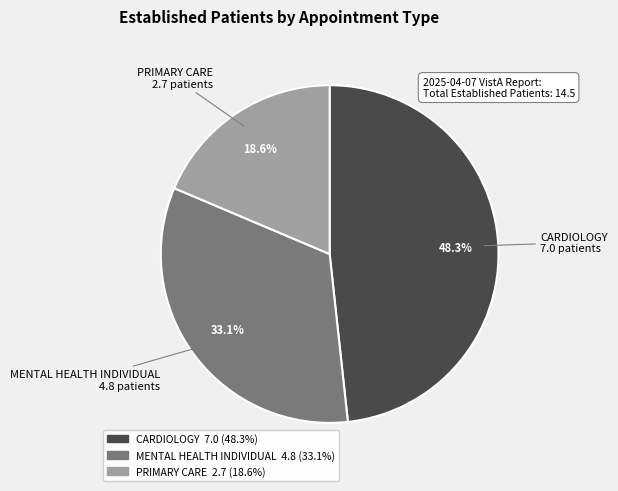

Is it true that CARDIOLOGY is 48% of the pie?

True